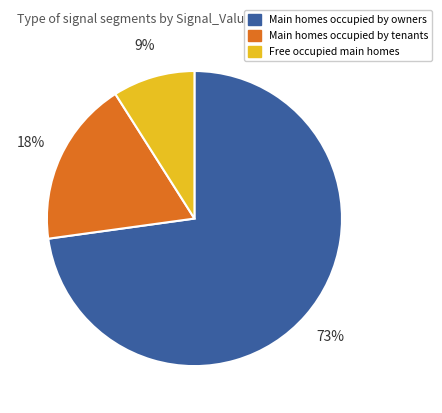

Does any single category account for the majority?

Yes